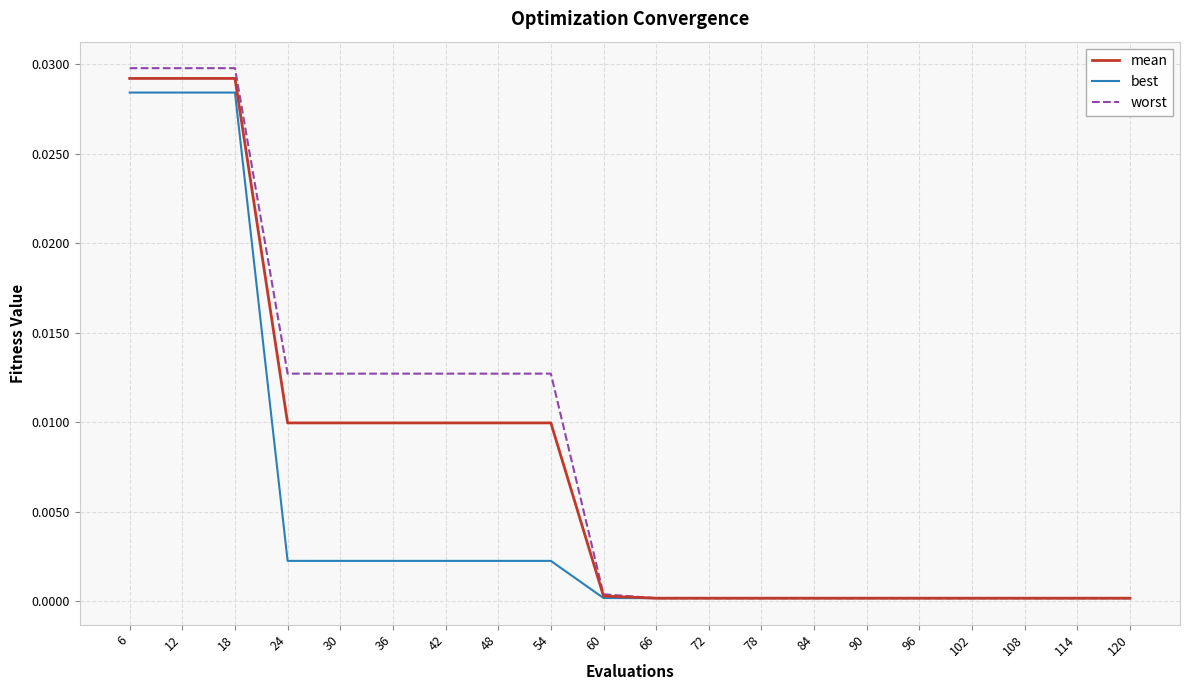

How many lines are shown in the chart?

3